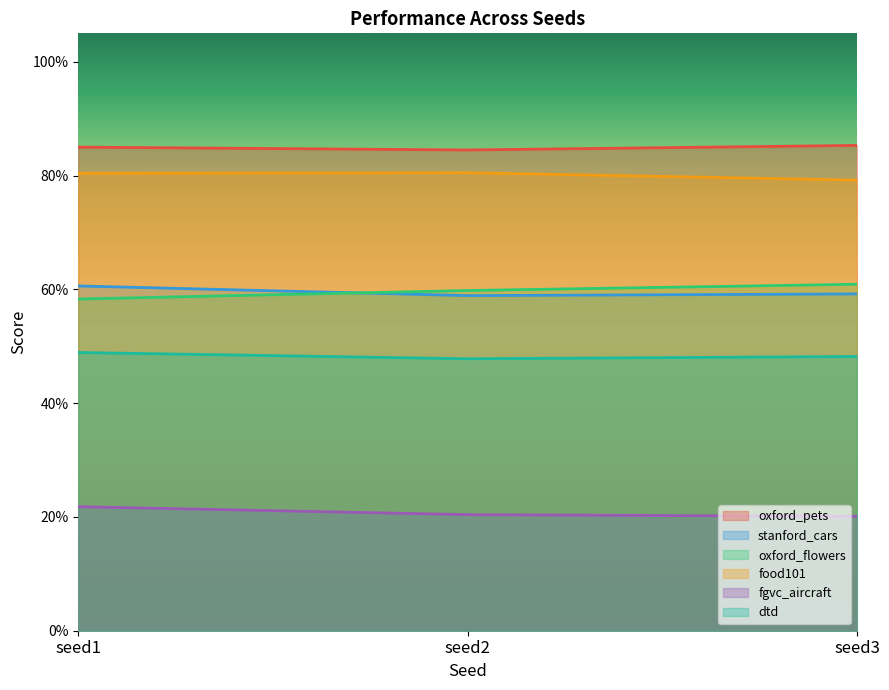

Rank the series at seed3 from highest to lowest value.

oxford_pets, food101, oxford_flowers, stanford_cars, dtd, fgvc_aircraft